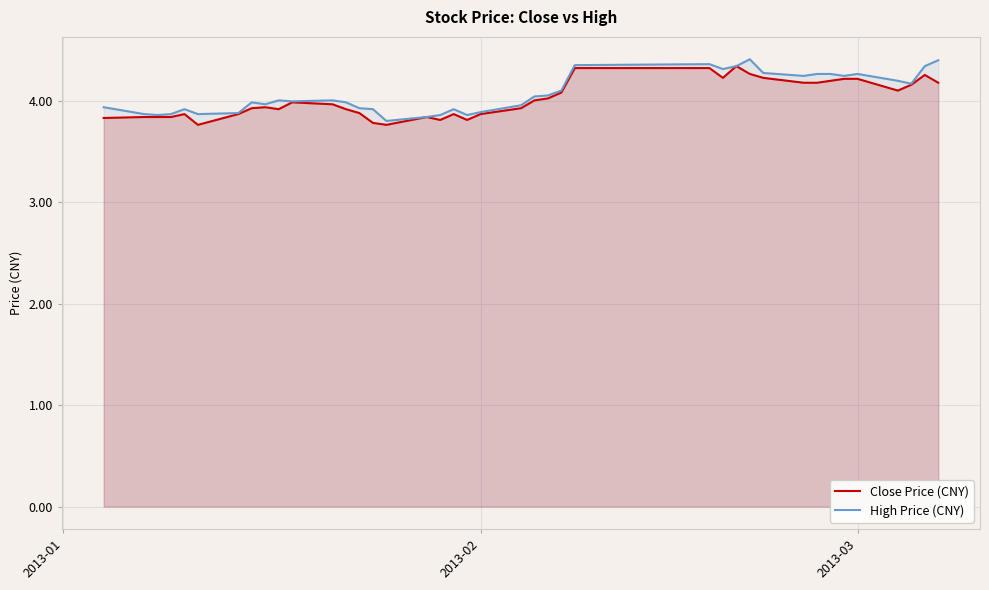

Which series has the largest total across all categories?

High Price (CNY)